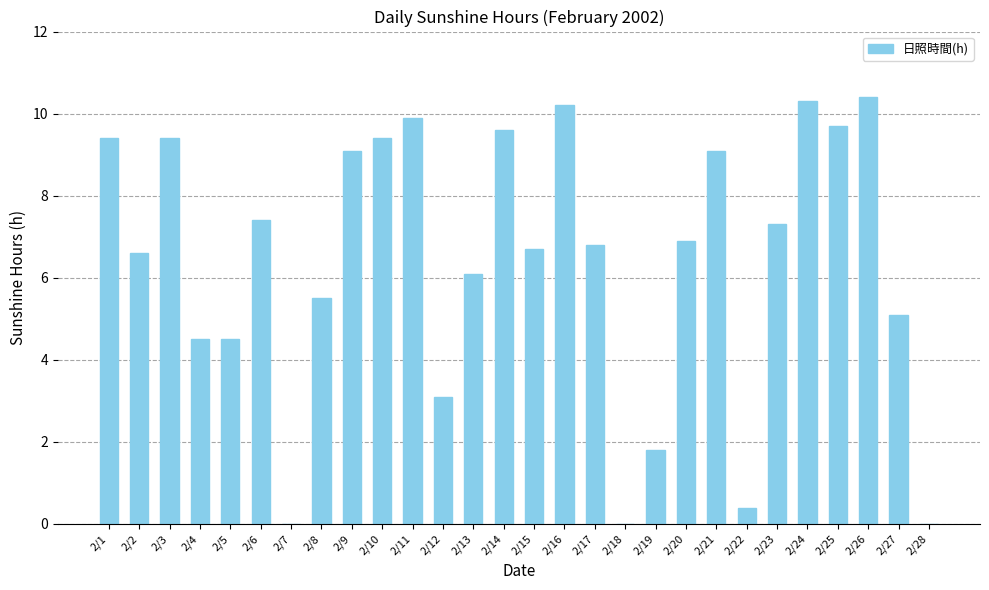

Between 2/5 and 2/14, which is larger?

2/14